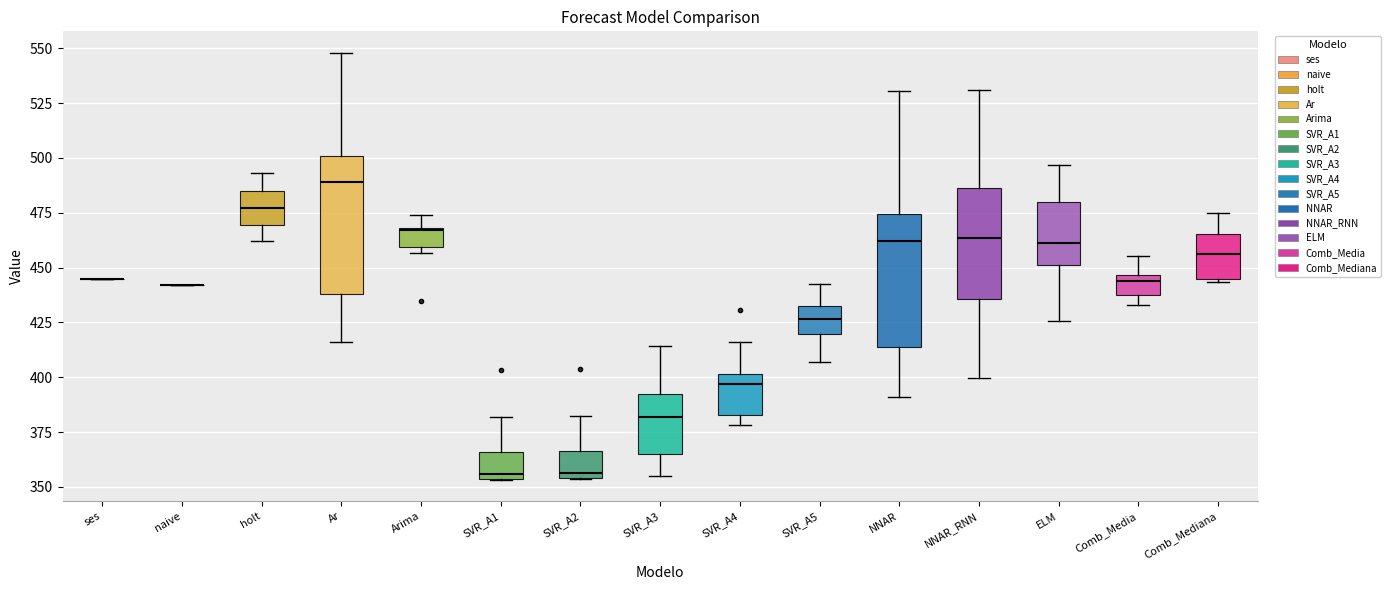

Reading left to right, read every box against the y-axis: the position of its median line, the range the box covers, and the ends of its whiskers. The values are not printed on the chart, so give them approximately, as read against the axis.

ses: box collapsed to a line at 445, whiskers 445 to 445
naive: box collapsed to a line at 440, whiskers 440 to 440
holt: median 475, box 470 to 485, whiskers 460 to 495
Ar: median 490, box 440 to 500, whiskers 415 to 550
Arima: median 465, box 460 to 470, whiskers 455 to 475
SVR_A1: median 355 (just above the box's lower edge), box 355 to 365, whiskers 355 to 380
SVR_A2: median 355 (just above the box's lower edge), box 355 to 365, whiskers 355 to 380
SVR_A3: median 380, box 365 to 390, whiskers 355 to 415
SVR_A4: median 395, box 385 to 400, whiskers 380 to 415
SVR_A5: median 425, box 420 to 435, whiskers 405 to 445
NNAR: median 460, box 415 to 475, whiskers 390 to 530
NNAR_RNN: median 465, box 435 to 485, whiskers 400 to 530
ELM: median 460, box 450 to 480, whiskers 425 to 495
Comb_Media: median 445 (just below the box's upper edge), box 435 to 445, whiskers 435 (just below the box's lower edge) to 455
Comb_Mediana: median 455, box 445 to 465, whiskers 445 to 475